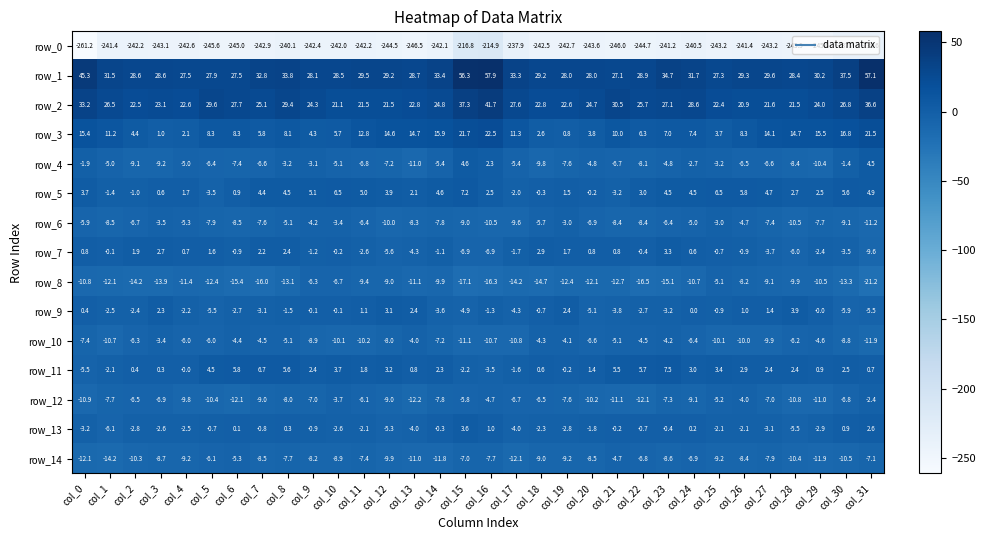

What is the minimum value for row_6?

-11.2